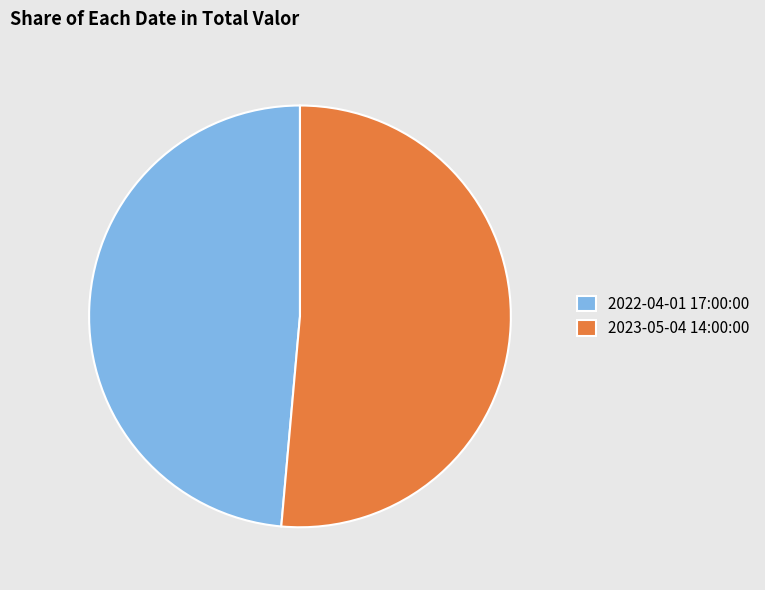

Is it true that 2022-04-01 17:00:00 is 49% of the pie?

True